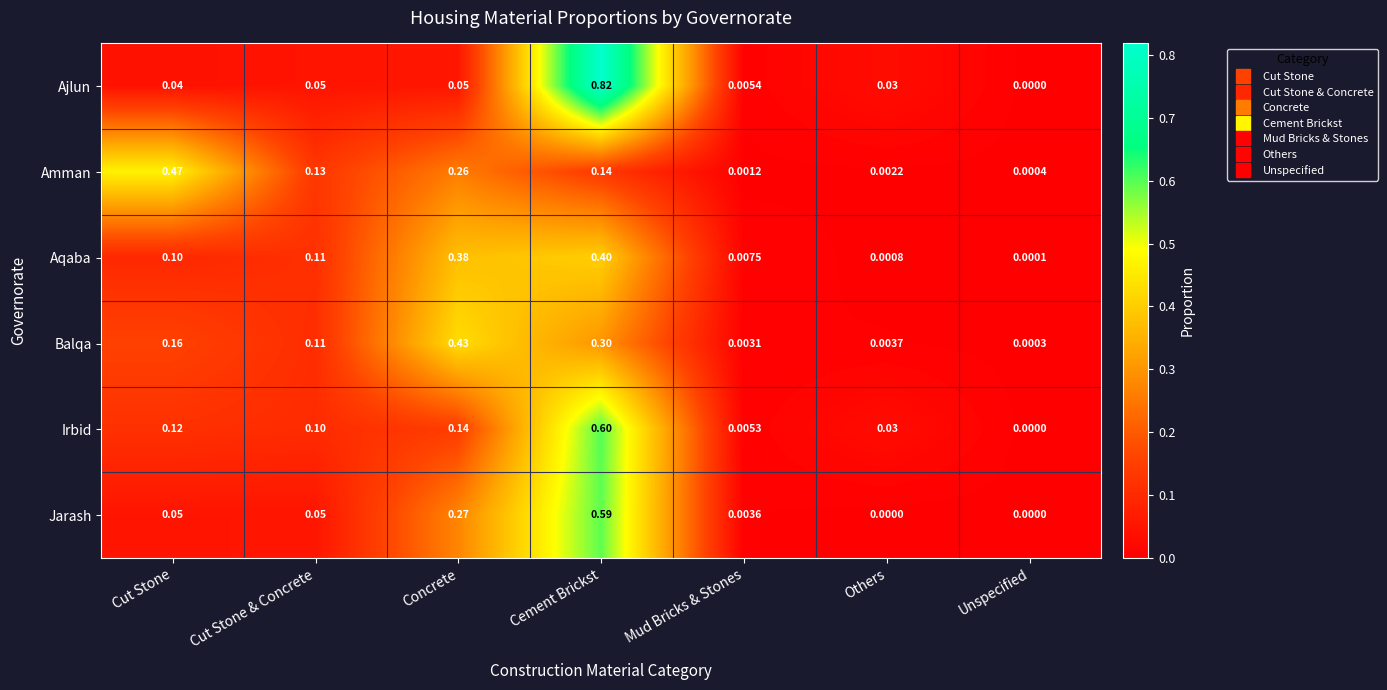

Which category has the lowest value in the Irbid series?

Unspecified